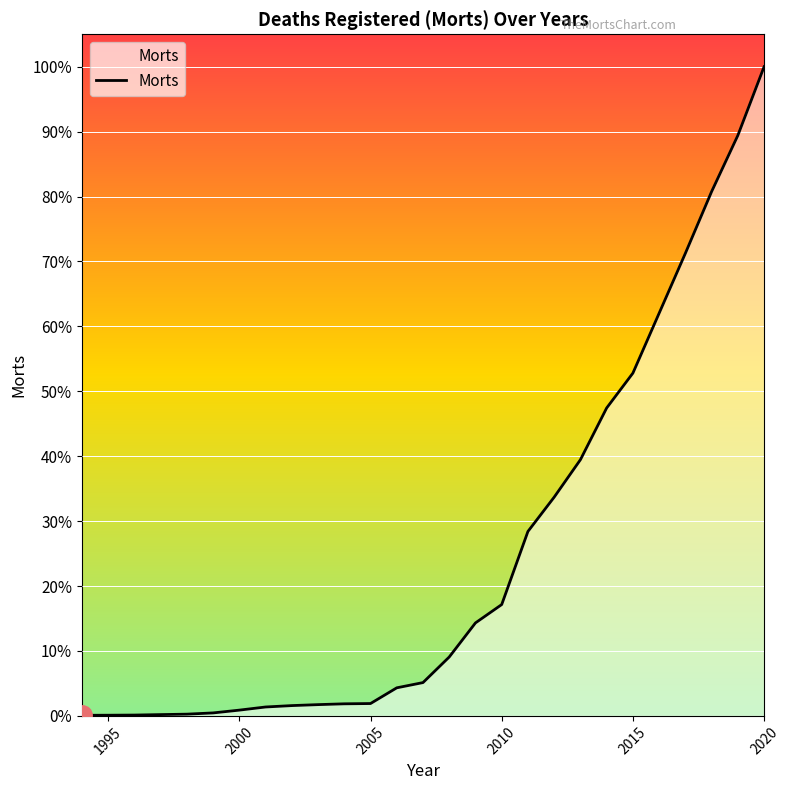

True or false: the data has more than 1 interior local peaks.

False